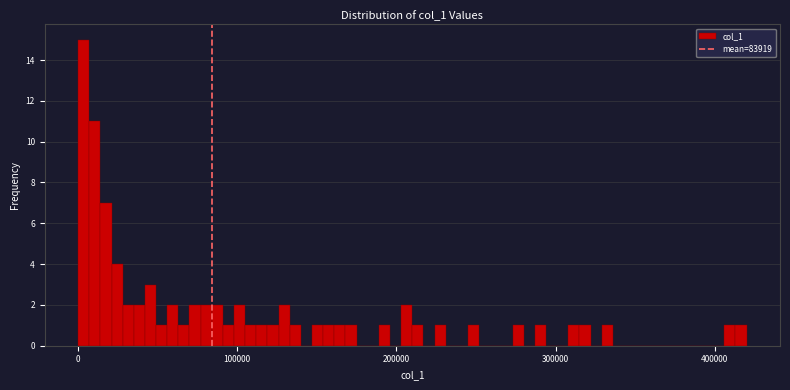

Read against the x-axis, roughly where is the centre of the tallest bar?

0